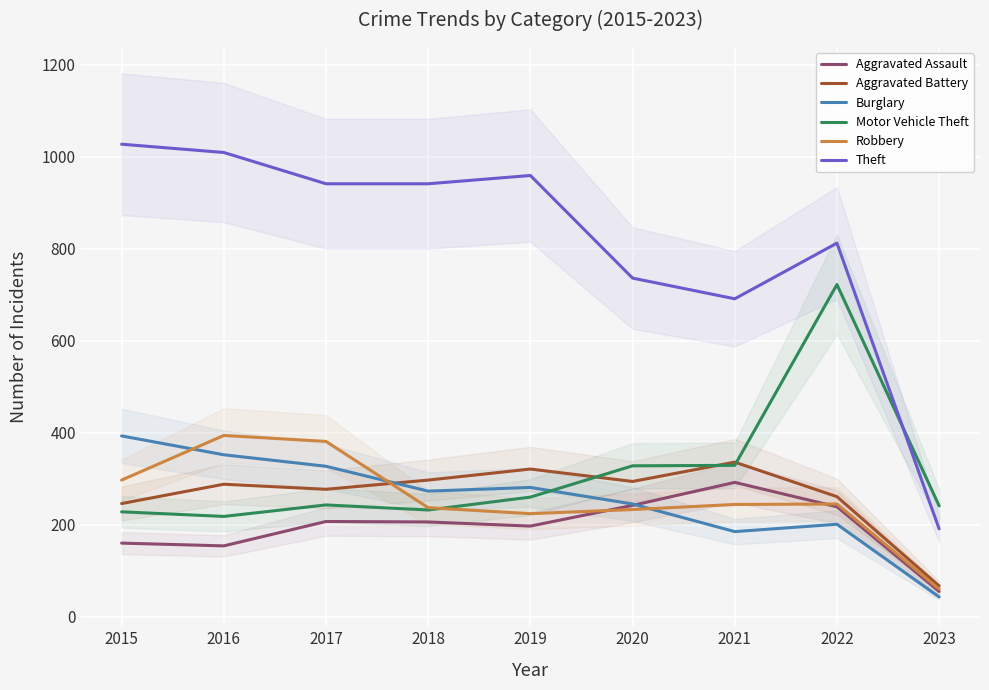

What is the average value of the Aggravated Battery series?

265